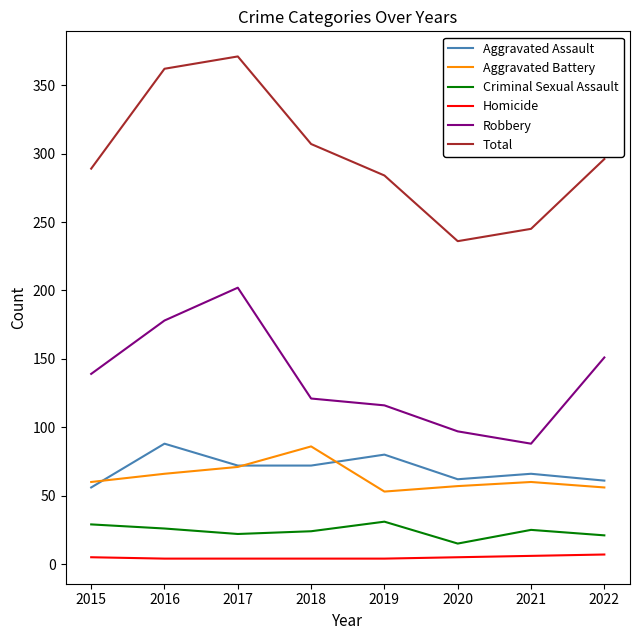

True or false: Robbery and Aggravated Battery cross at least once.

False